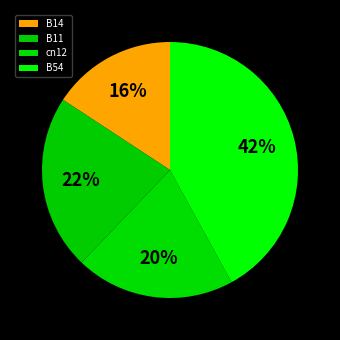

Which slice is the largest?

B54